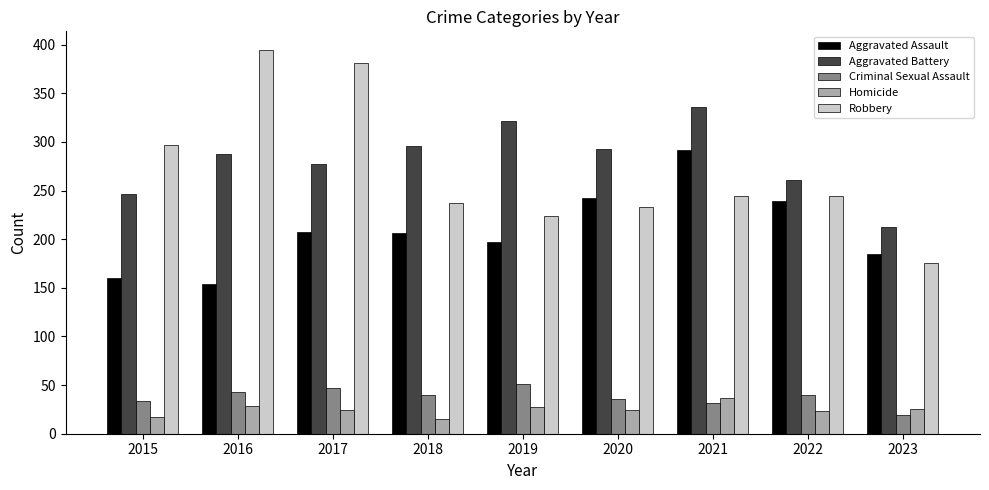

What is the maximum value shown in the chart?

394